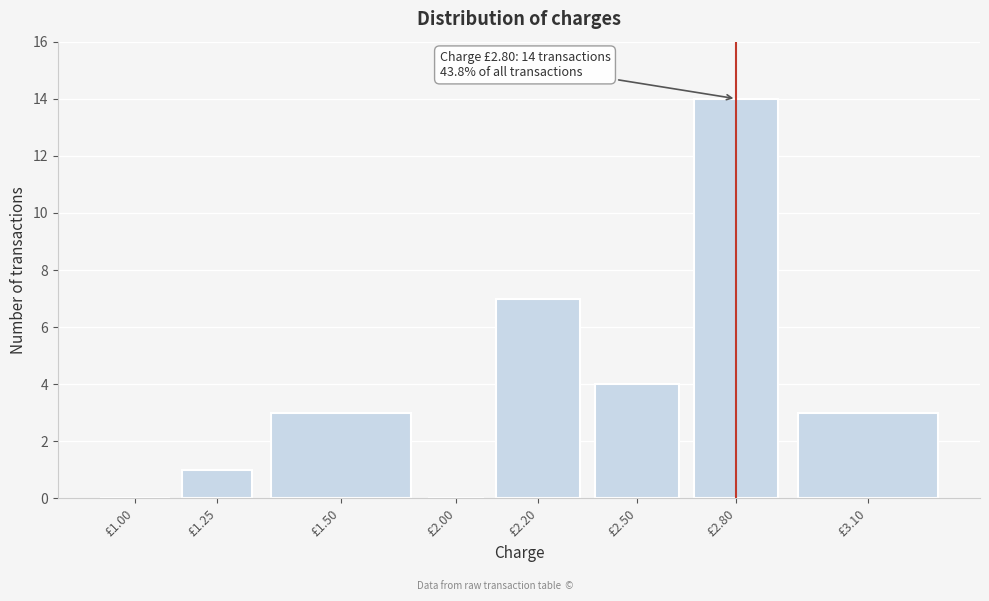

Reading left to right, transcribe all the data shown in this chart.

£1.00=0	£1.25=1	£1.50=3	£2.00=0	£2.20=7	£2.50=4	£2.80=14	£3.10=3